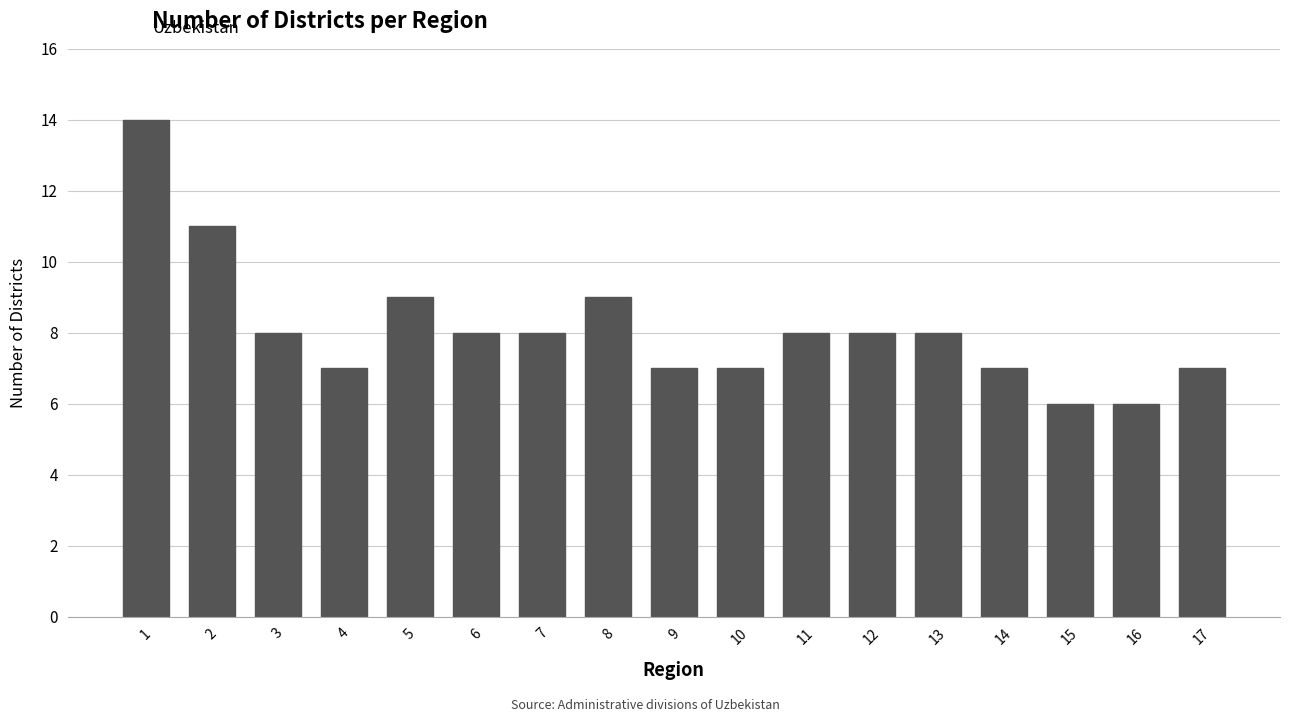

What is the difference between the maximum and minimum values?

8